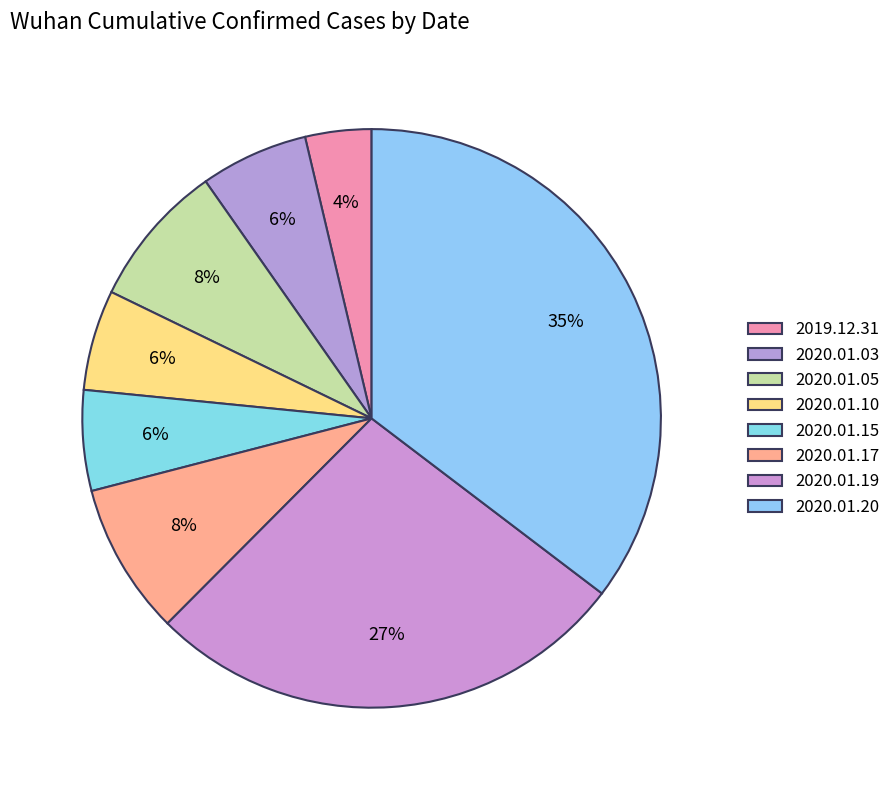

Rank the categories by value from highest to lowest.

2020.01.20, 2020.01.19, 2020.01.17, 2020.01.05, 2020.01.03, 2020.01.10, 2020.01.15, 2019.12.31